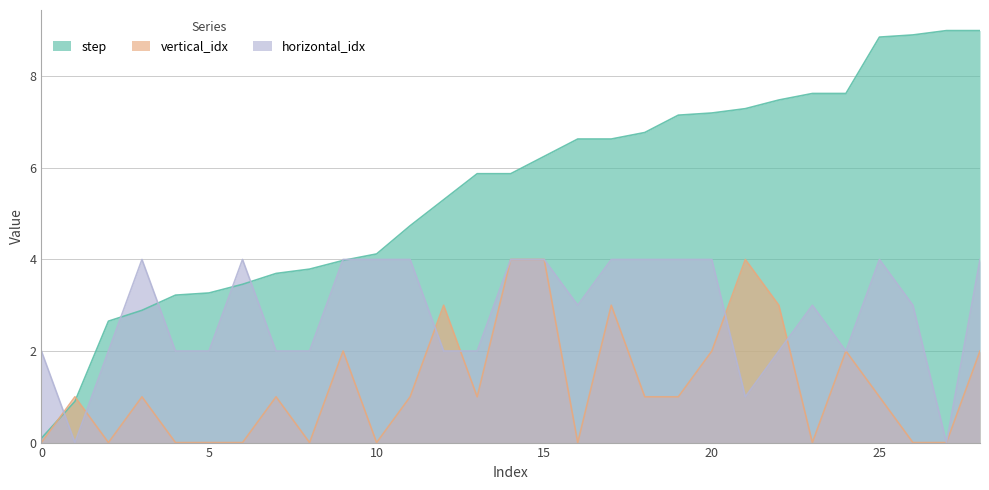

Which category has the highest value across all series?

27